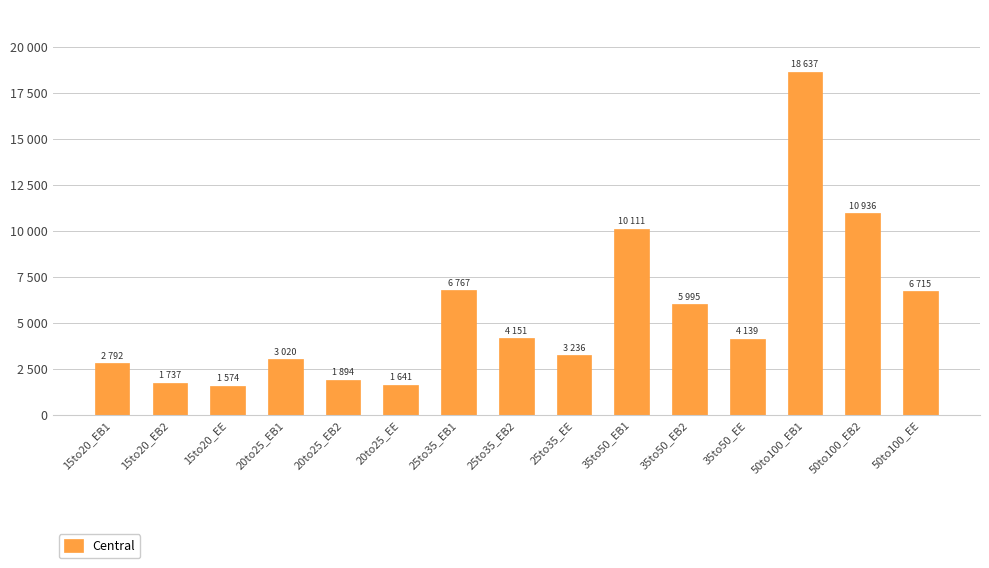

Does the chart contain any negative values?

No